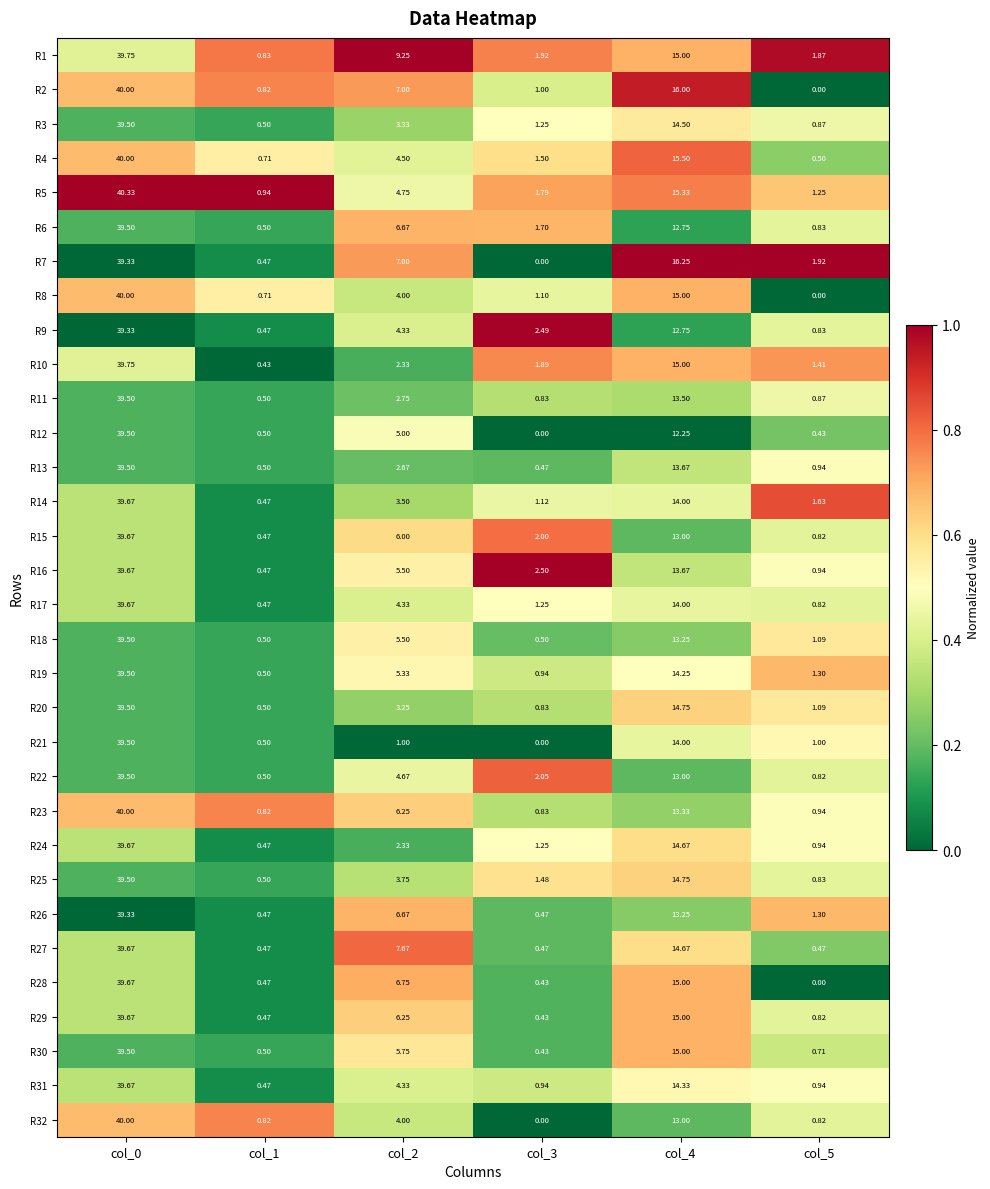

Count the number of categories in the chart.

6